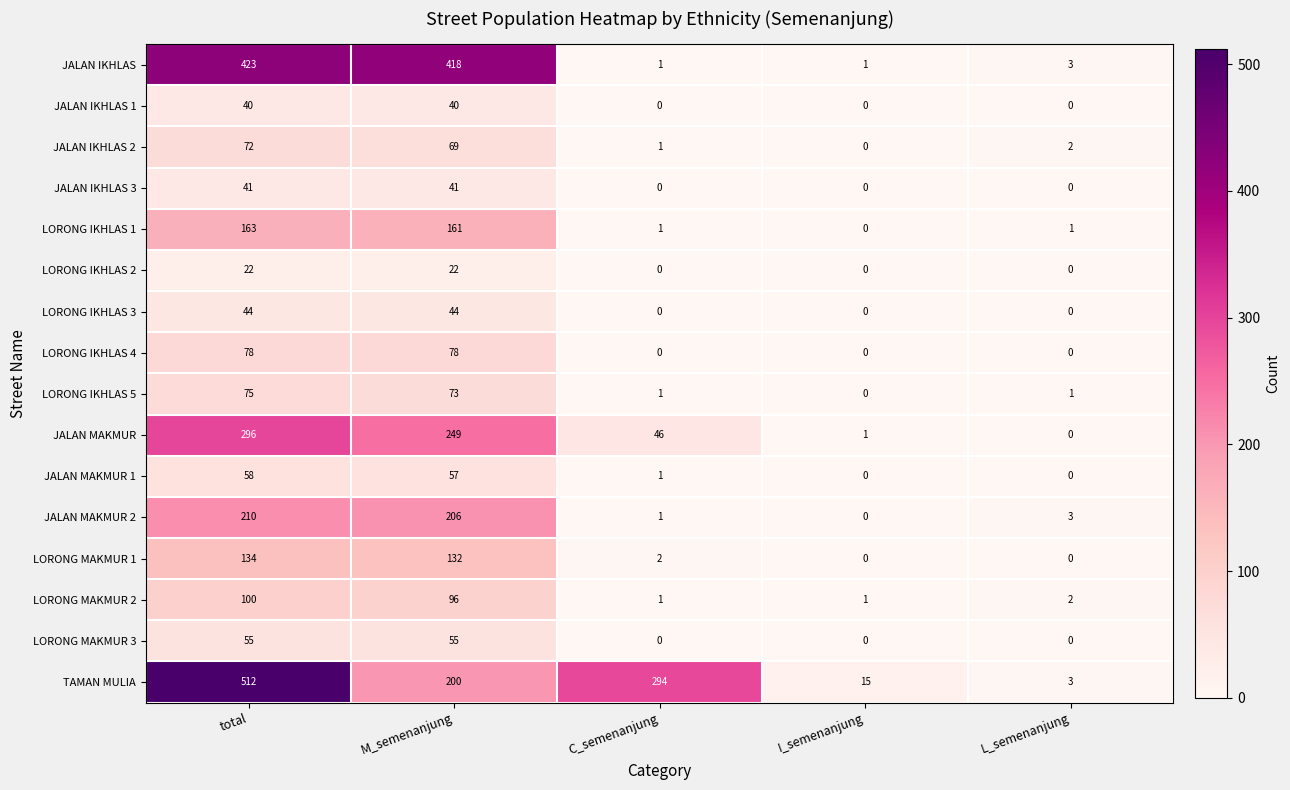

Which category has the highest value in the LORONG IKHLAS 5 series?

total